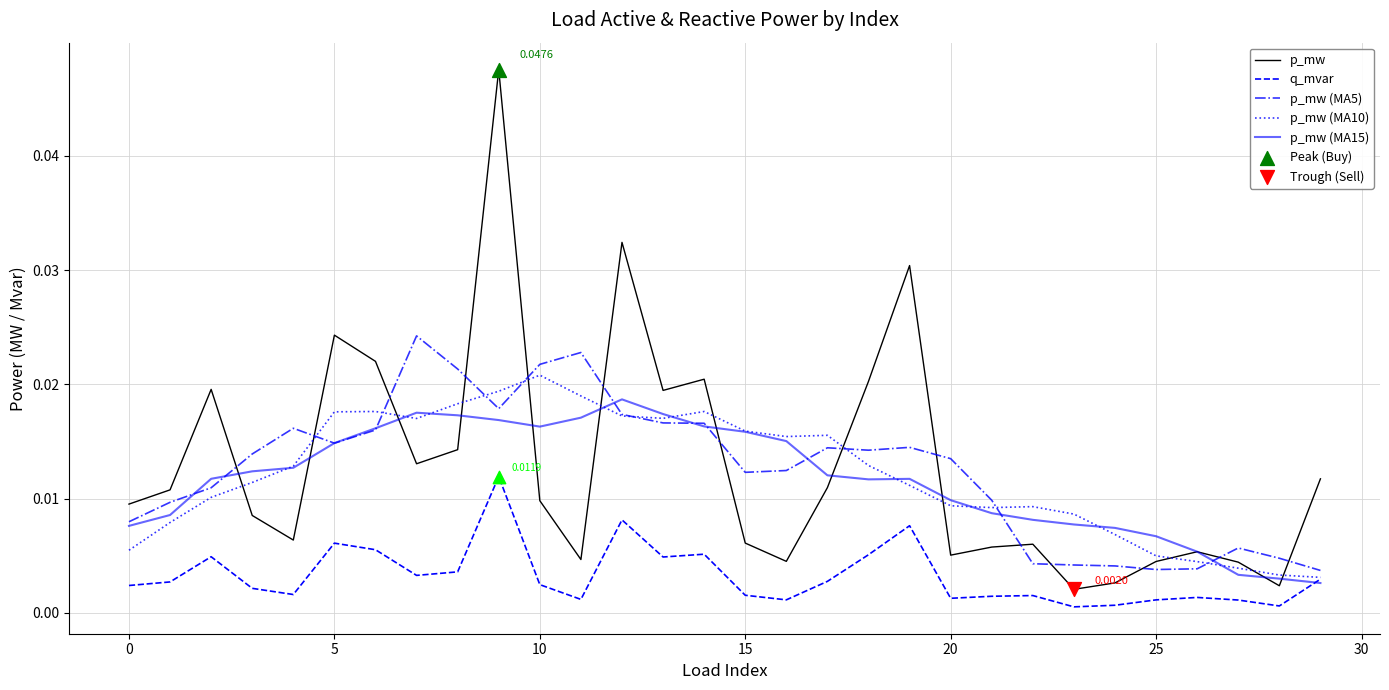

Which series has the widest spread of values?

p_mw